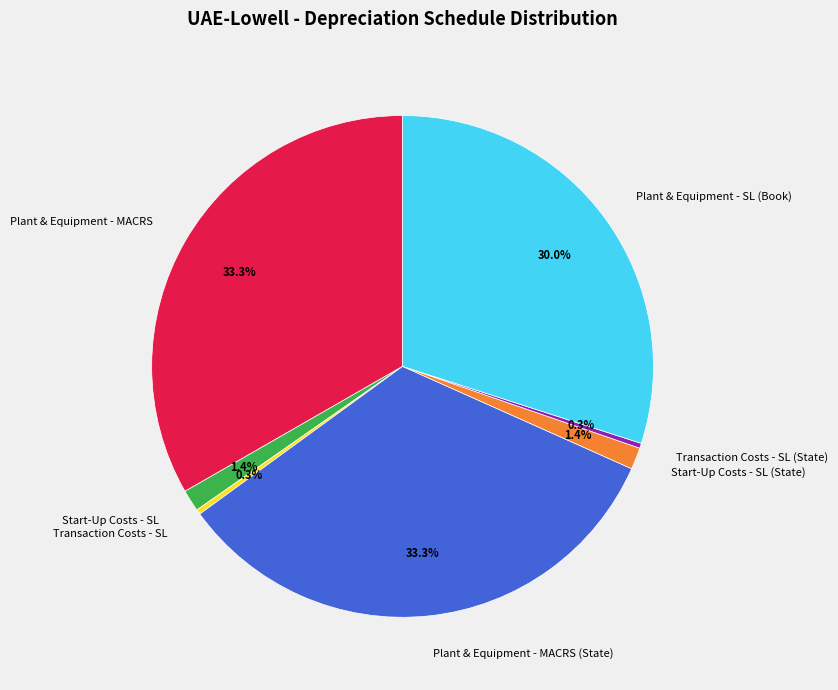

True or false: Start-Up Costs - SL accounts for 1% of the total.

True